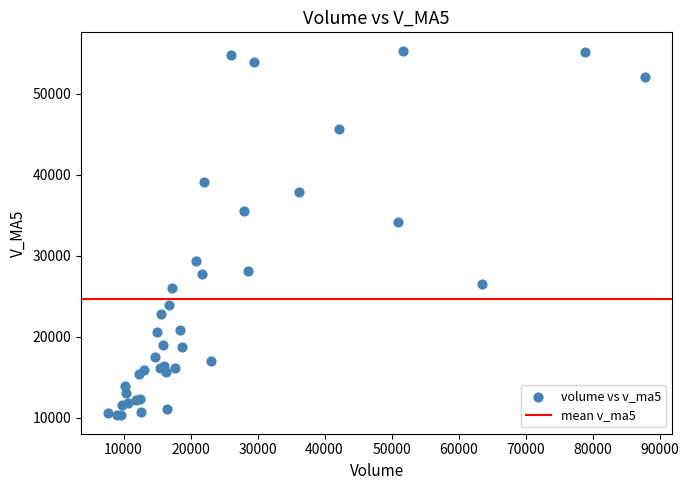

What Y value in the scatter plot is closest to 32790?

34103.6